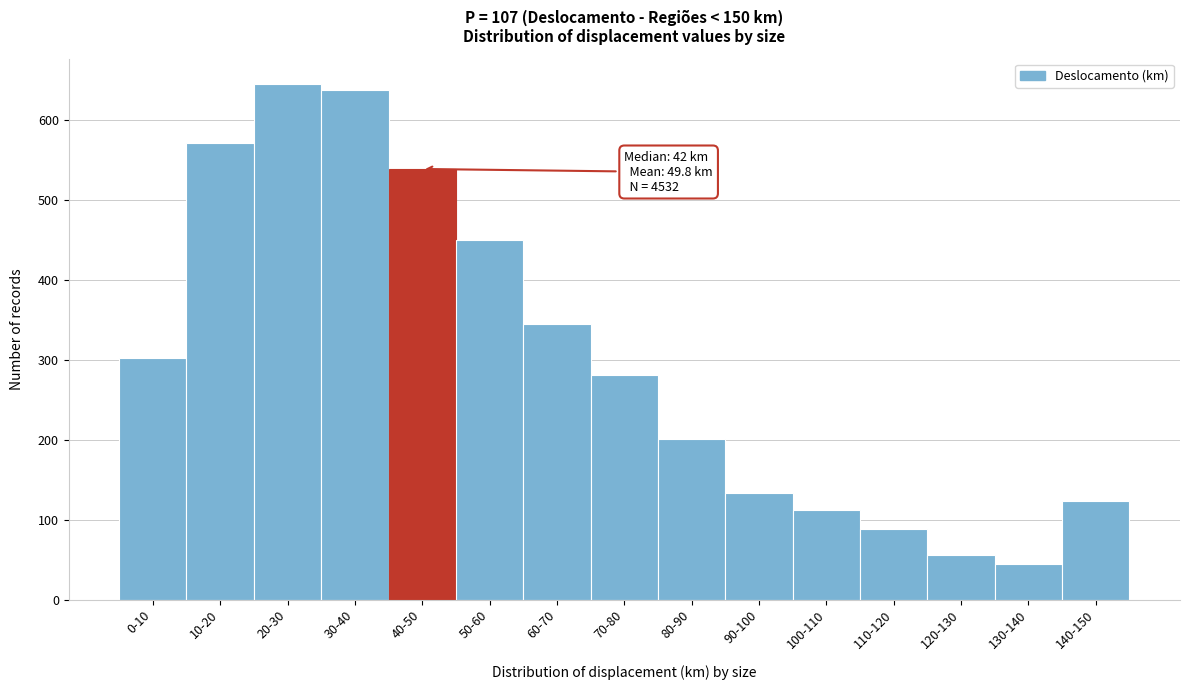

Reading left to right, list all the values displayed in this chart.

0-10=302	10-20=572	20-30=645	30-40=638	40-50=539	50-60=450	60-70=345	70-80=281	80-90=201	90-100=134	100-110=112	110-120=89	120-130=56	130-140=45	140-150=123